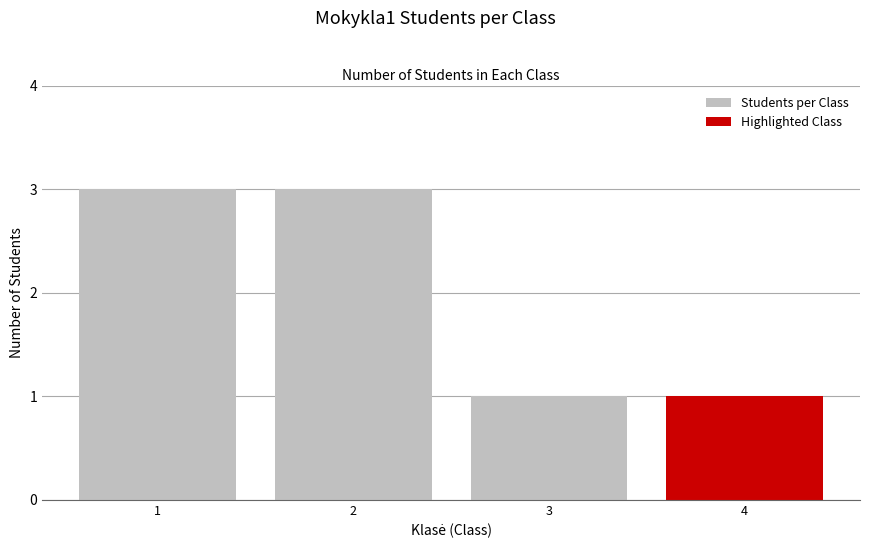

What is the approximate value at 2?

3